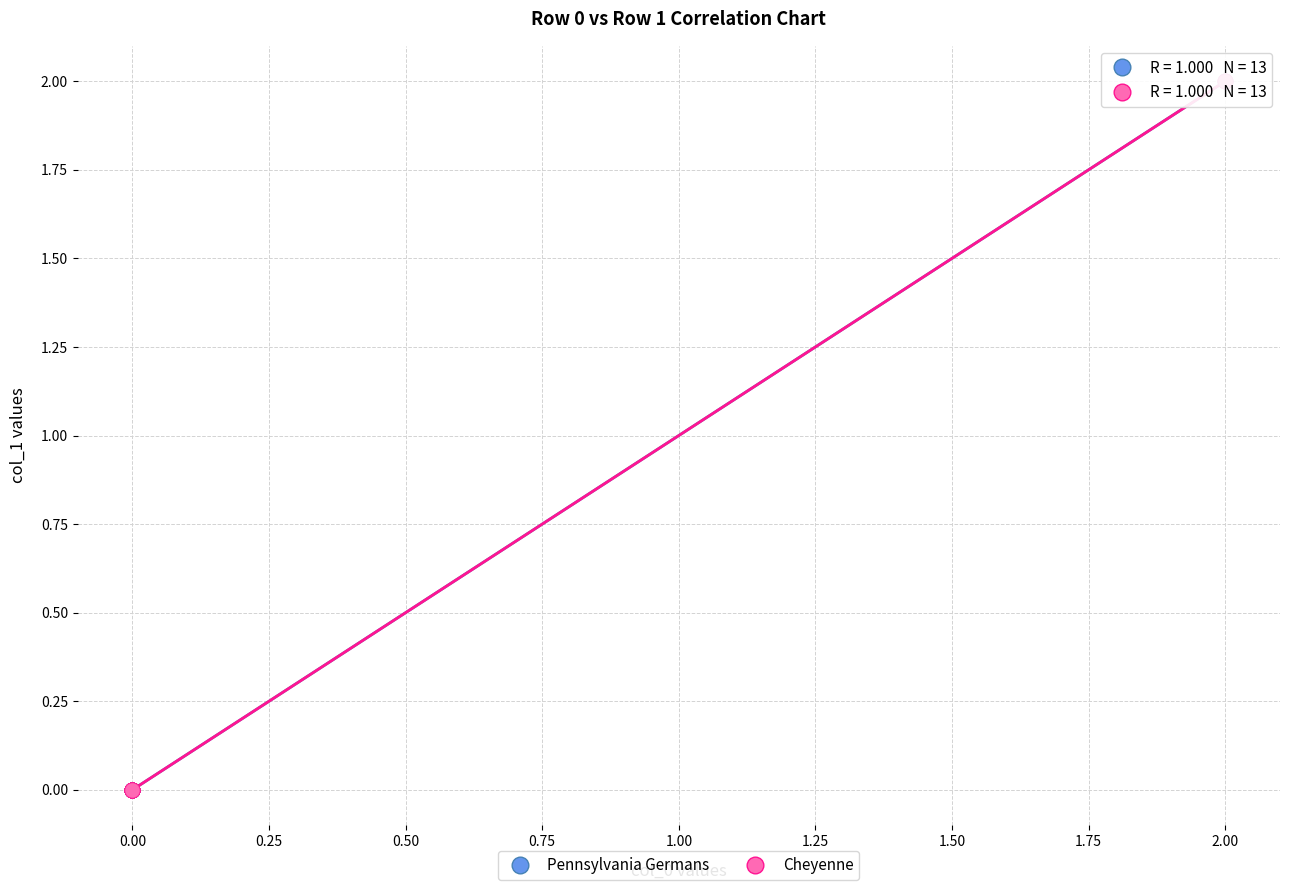

Which series has the largest Y range (max minus min)?

Cheyenne